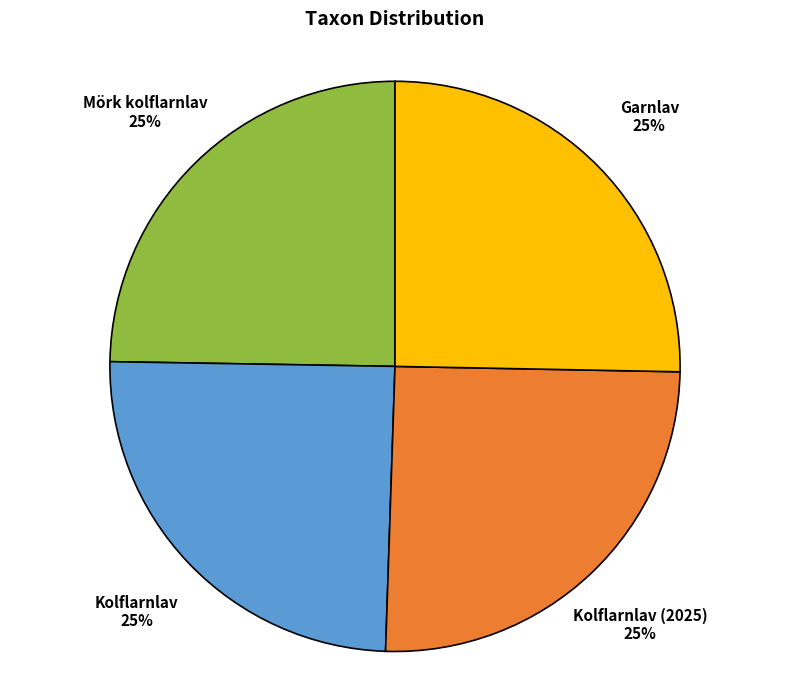

To the nearest percent, what portion does Garnlav represent?

25%